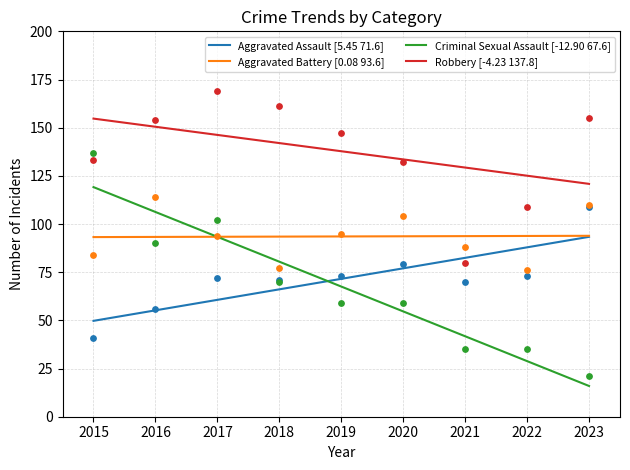

Is the value of Robbery [-4.23 137.8] at 2022 greater than the value of Aggravated Assault [5.45 71.6] at 2018?

Yes